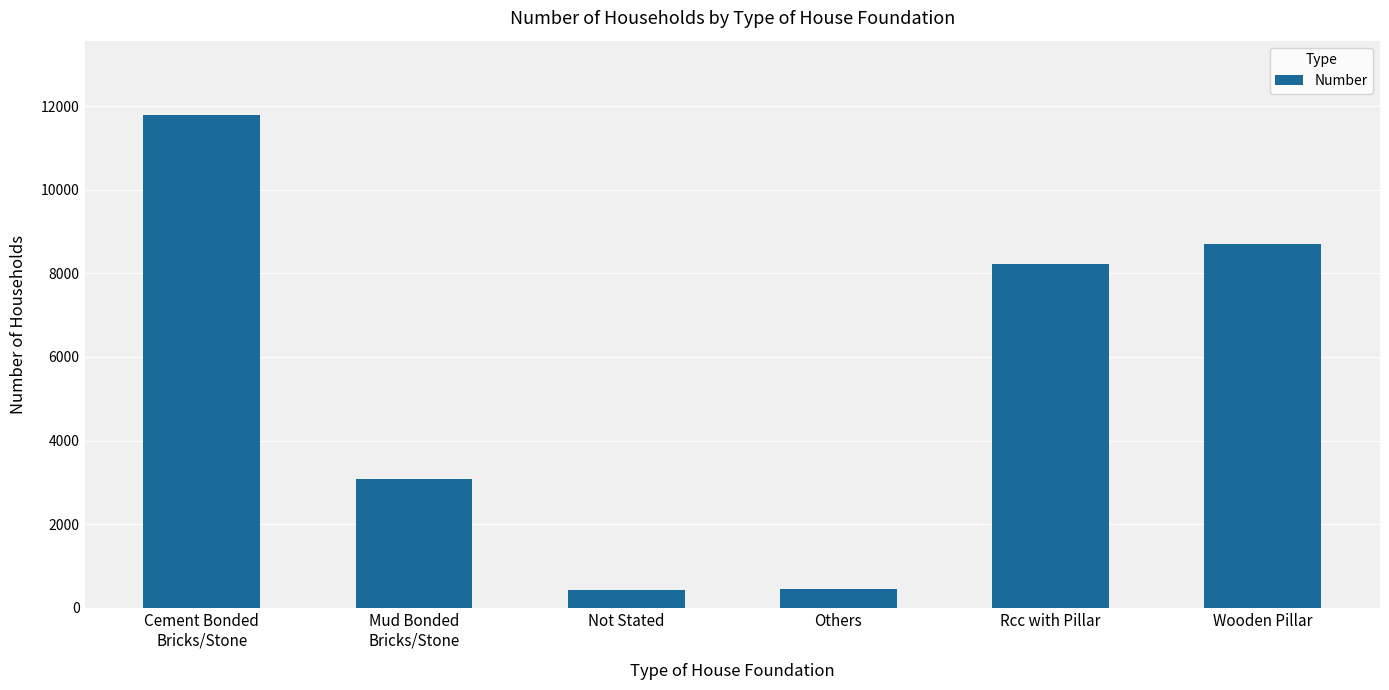

The chart shows a value of 2447 at Wooden Pillar. True or false?

False